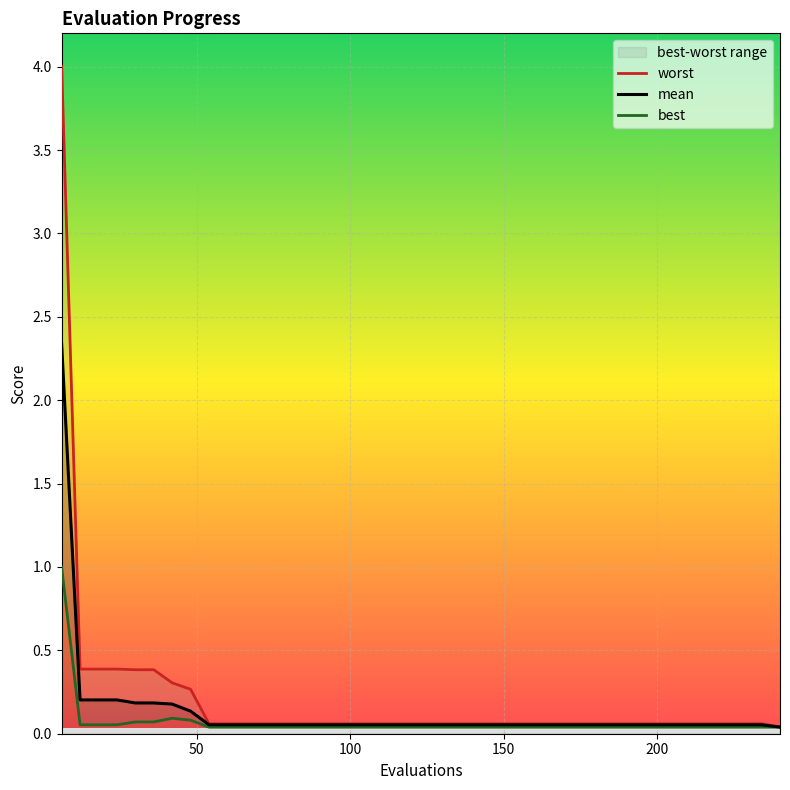

Between 54 and 90, which is larger?

54